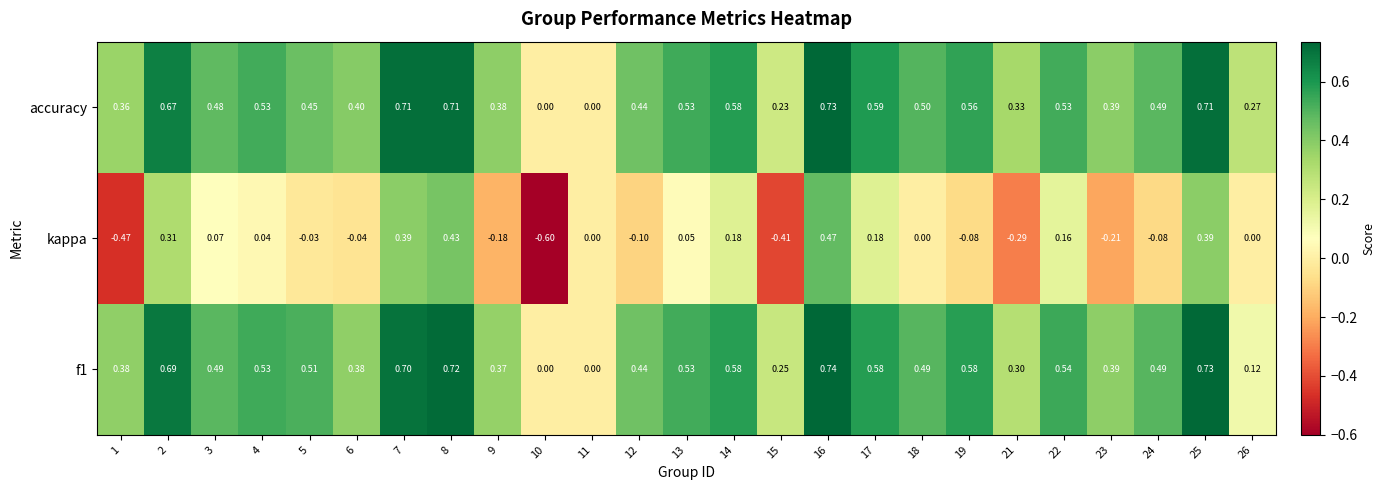

What is the difference between the highest and lowest values at 2?

0.4